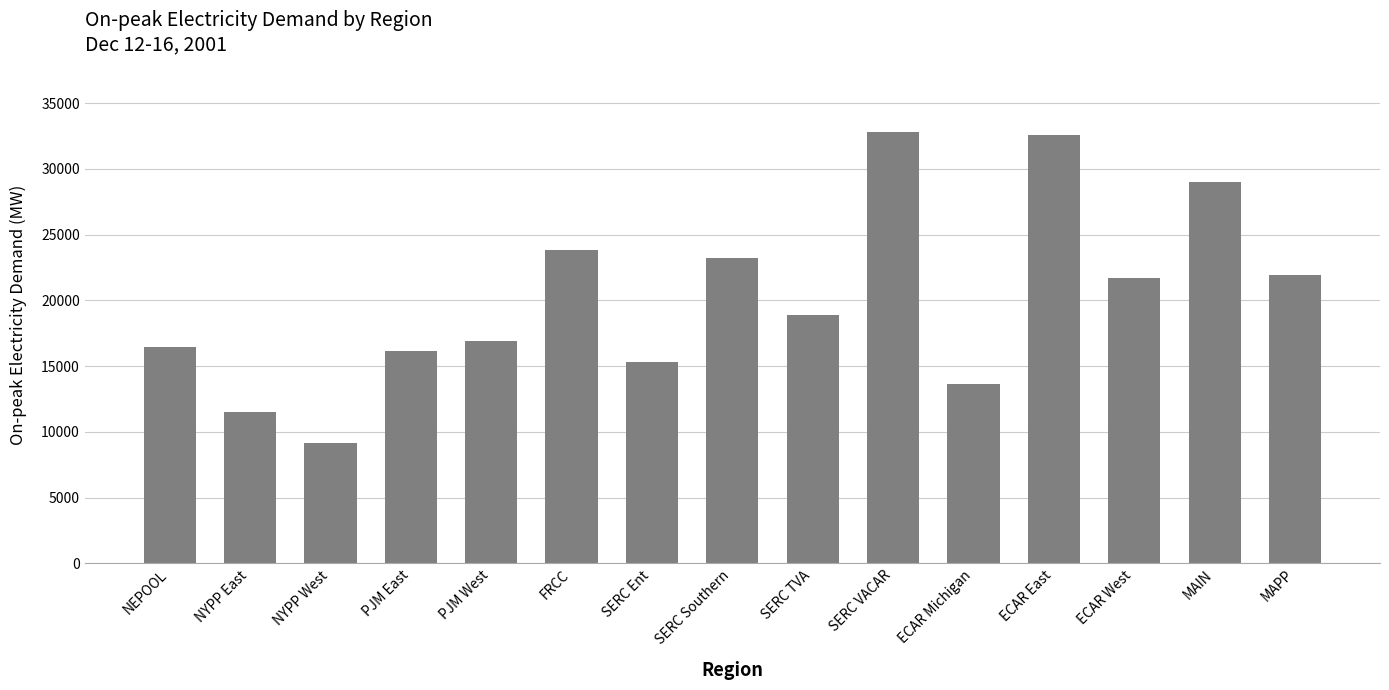

Reading left to right, list all the values displayed in this chart.

NEPOOL=16497.2	NYPP East=11488.3	NYPP West=9177.5	PJM East=16120.5	PJM West=16916.5	FRCC=23816.3	SERC Ent=15285.7	SERC Southern=23232.6	SERC TVA=18897.6	SERC VACAR=32834.4	ECAR Michigan=13634.2	ECAR East=32564.6	ECAR West=21729.1	MAIN=28977.6	MAPP=21916.1